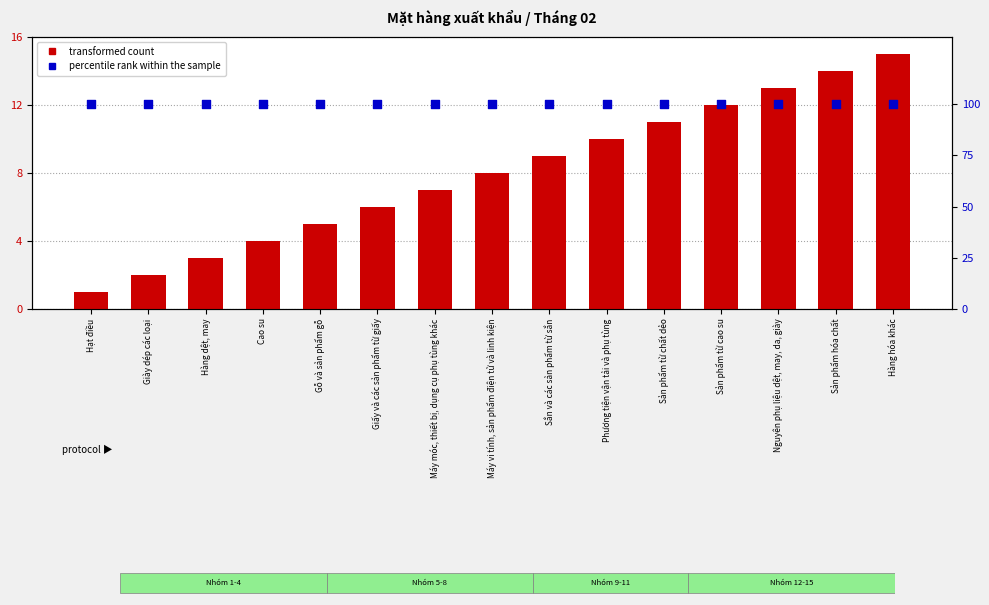

At how many categories does at least one series exceed 82?

15